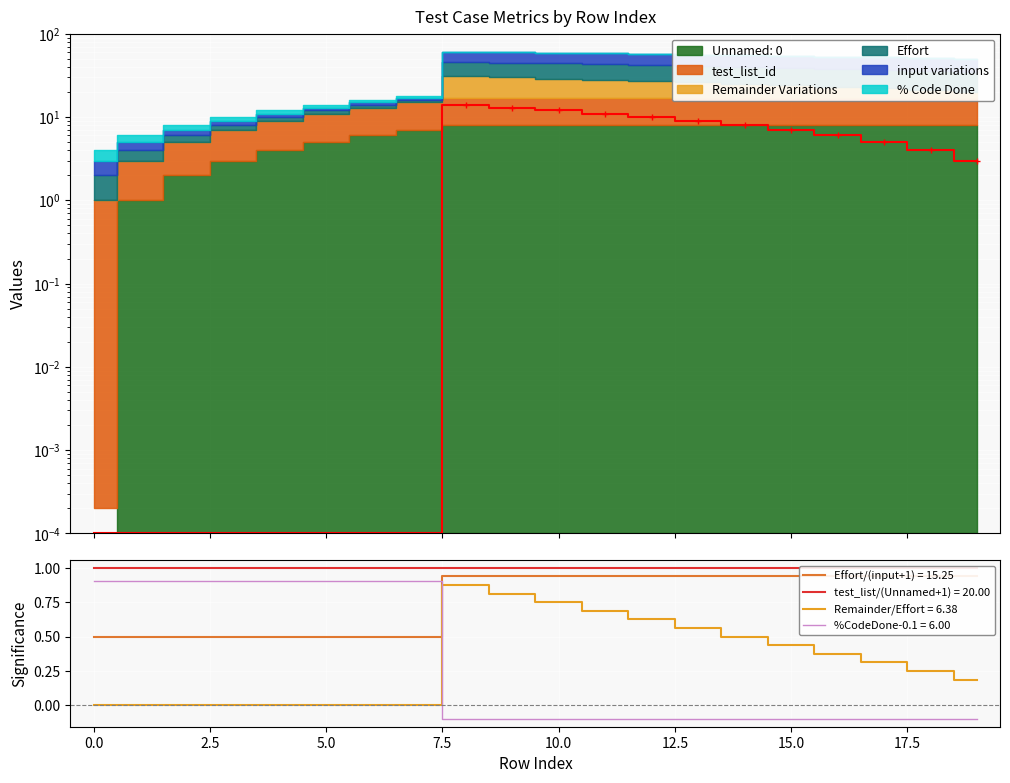

True or false: %CodeDone-0.1 = 6.00 and Remainder/Effort = 6.38 cross at least once.

True